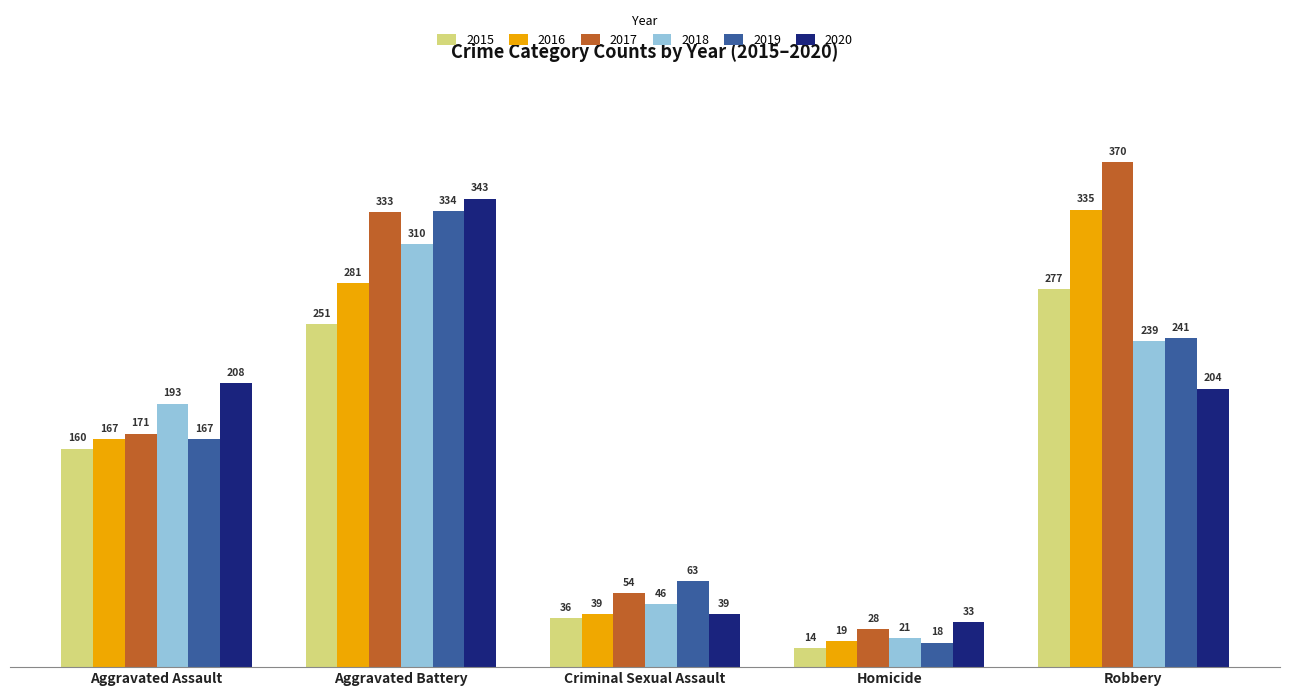

What is the sum of all 2018 values?

809